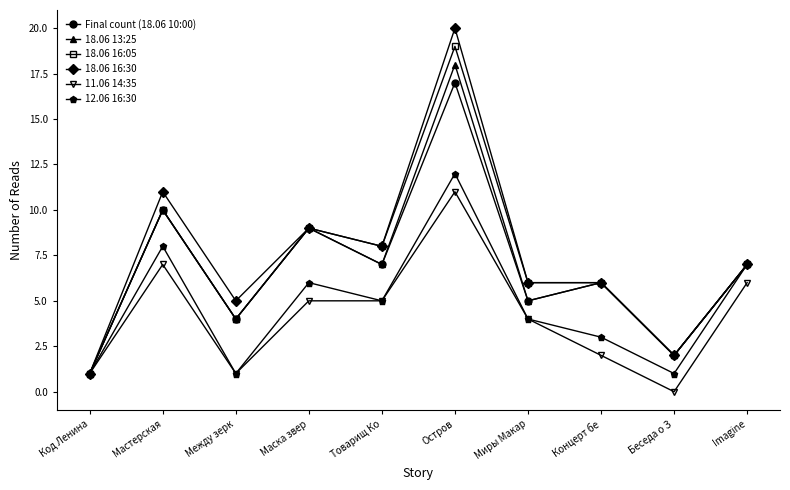

Is the value of 18.06 13:25 at Товарищ Ко greater than the value of 11.06 14:35 at Беседа о З?

Yes